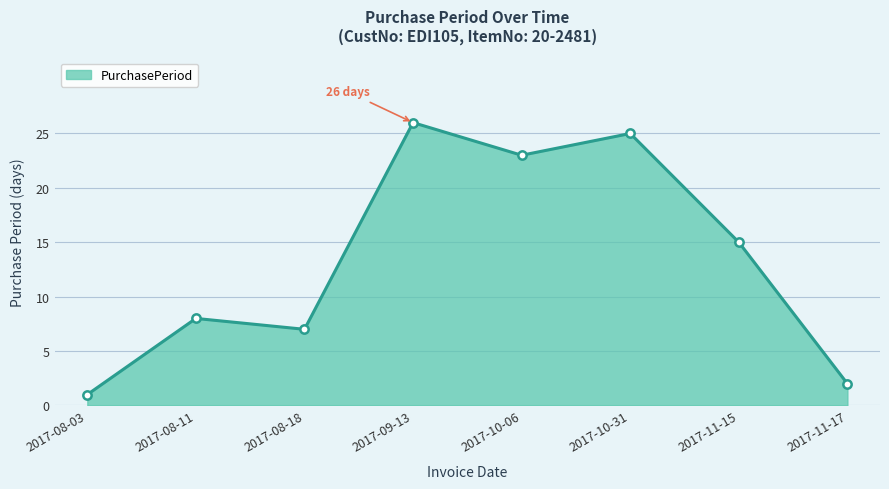

What is the label of the 6th point from the right?

2017-08-18